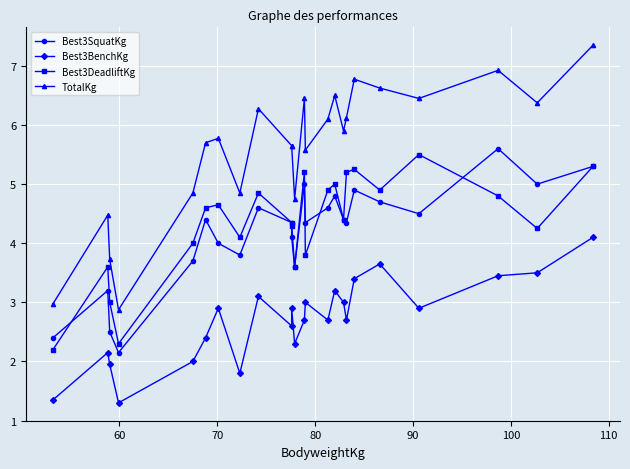

True or false: Best3BenchKg and Best3DeadliftKg cross at least once.

False